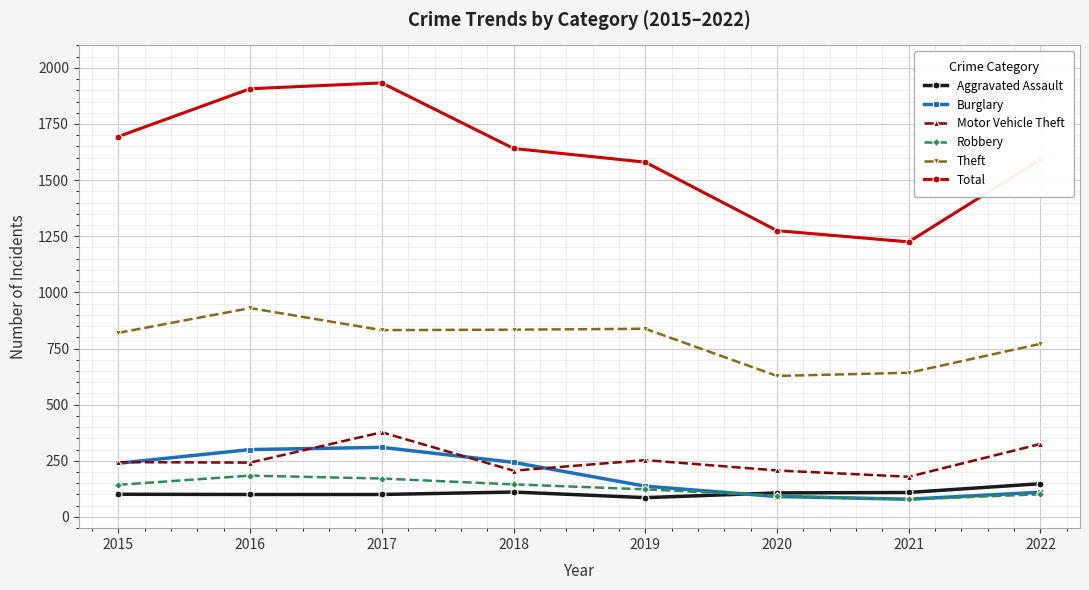

True or false: Burglary has more than 0 interior local peaks.

True